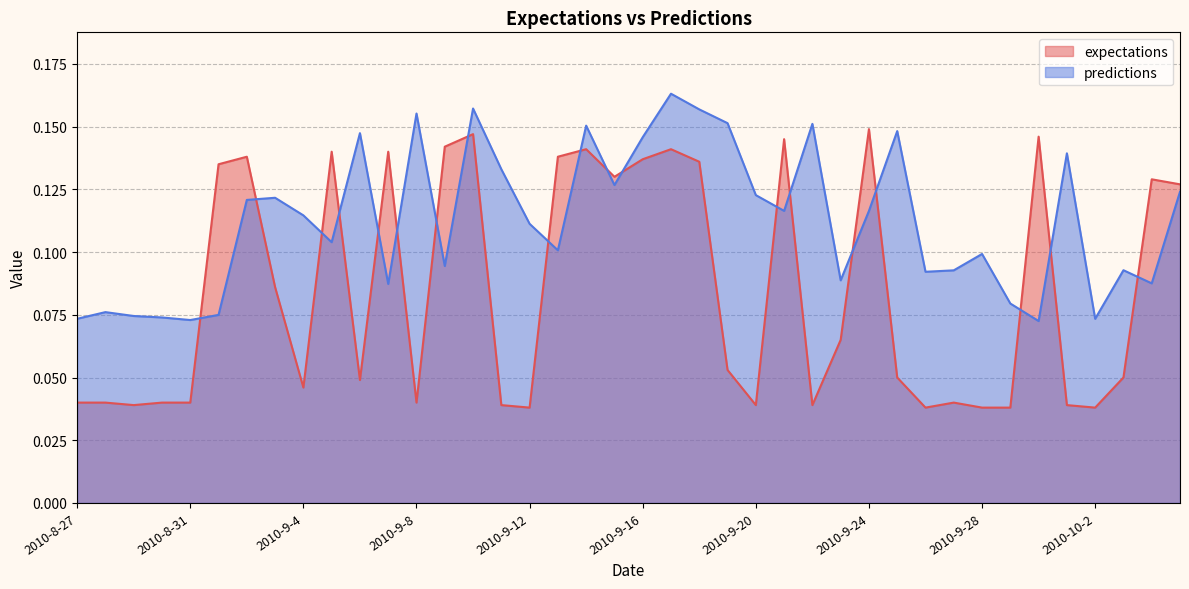

What is the difference between the expectations values at 2010-9-13 and 2010-9-6?

0.1